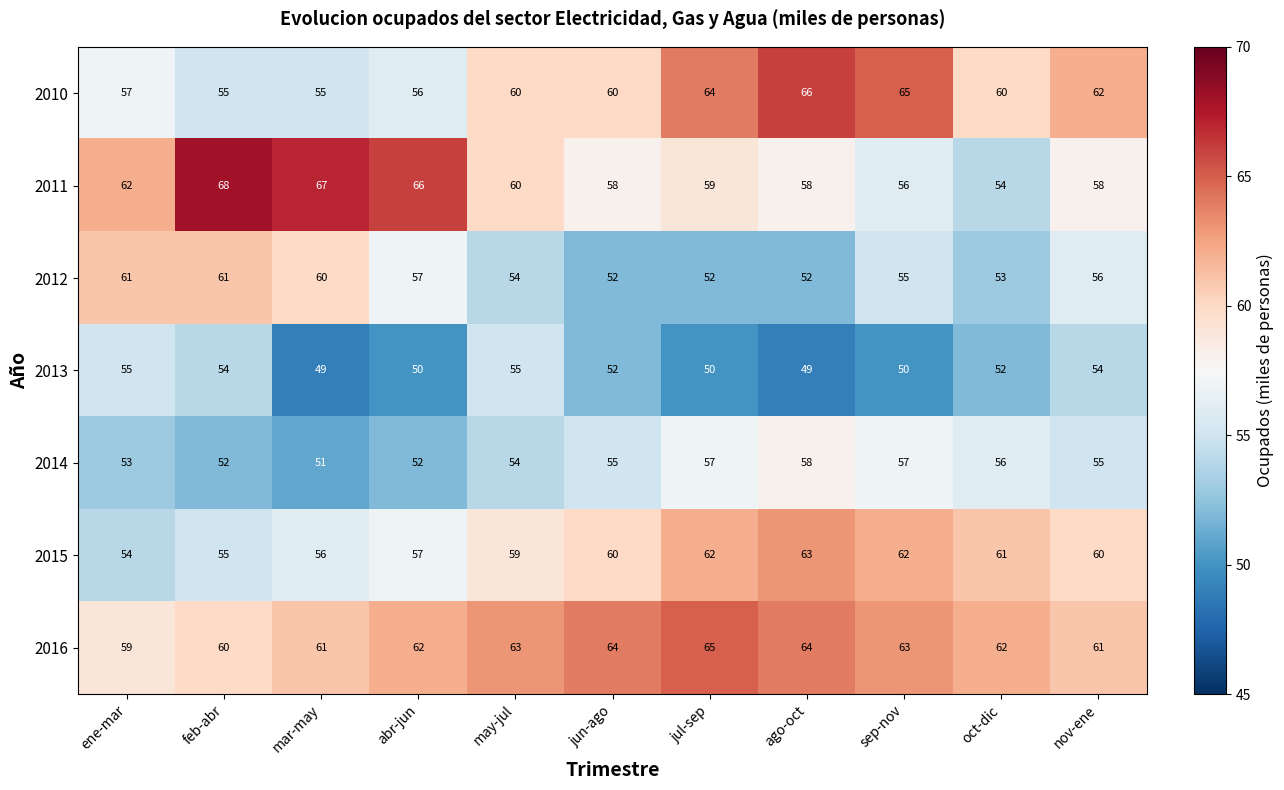

Between mar-may and oct-dic, which series saw the biggest shift?

2011